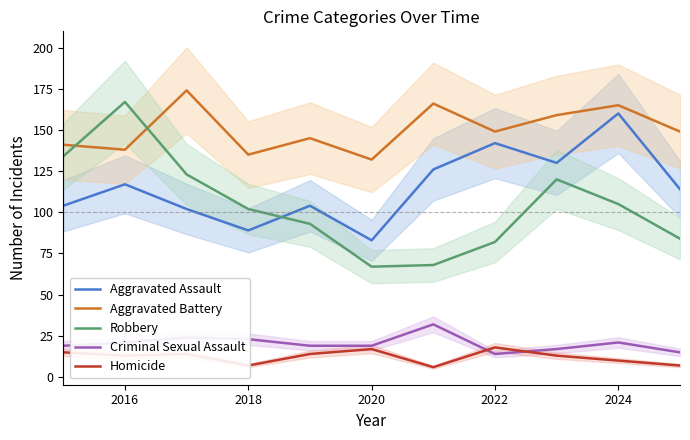

List the series in order of their peak value, lowest first.

Homicide, Criminal Sexual Assault, Aggravated Assault, Robbery, Aggravated Battery